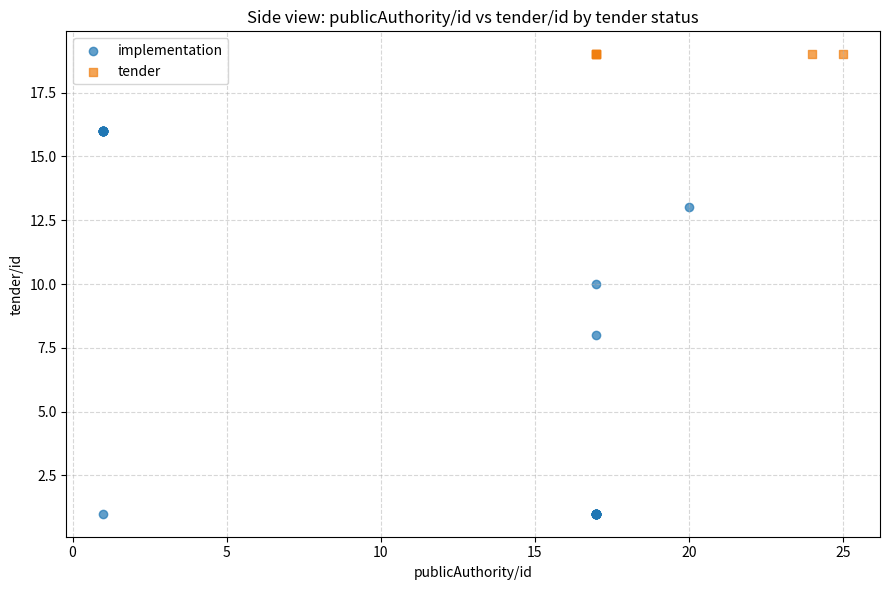

Which series contains the lowest Y value?

implementation